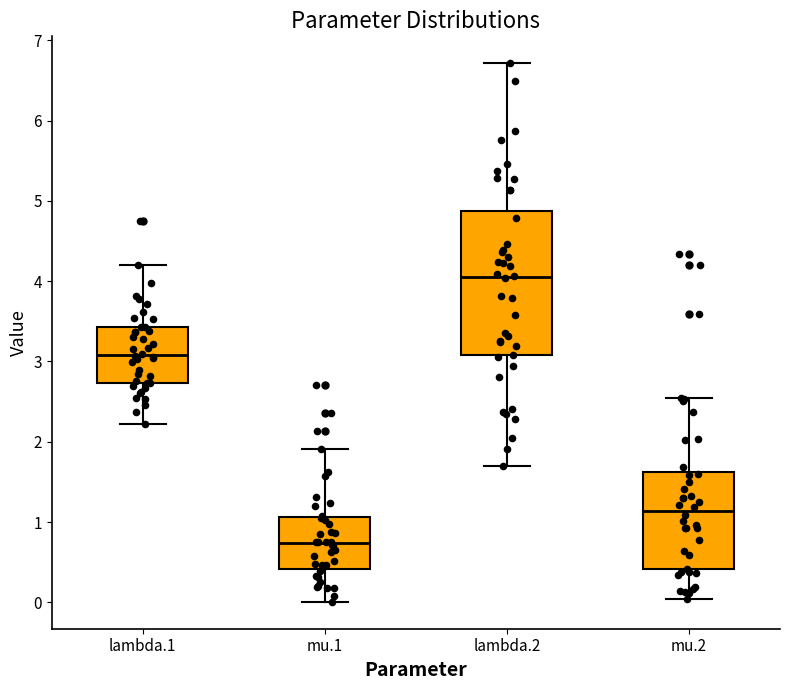

Reading left to right, read every box against the y-axis: the position of its median line, the range the box covers, and the ends of its whiskers. The values are not printed on the chart, so give them approximately, as read against the axis.

lambda.1: median 3.1, box 2.7 to 3.4, whiskers 2.2 to 4.2
mu.1: median 0.7, box 0.4 to 1.1, whiskers 0.0 to 1.9
lambda.2: median 4.0, box 3.1 to 4.9, whiskers 1.7 to 6.7
mu.2: median 1.1, box 0.4 to 1.6, whiskers 0.0 to 2.5